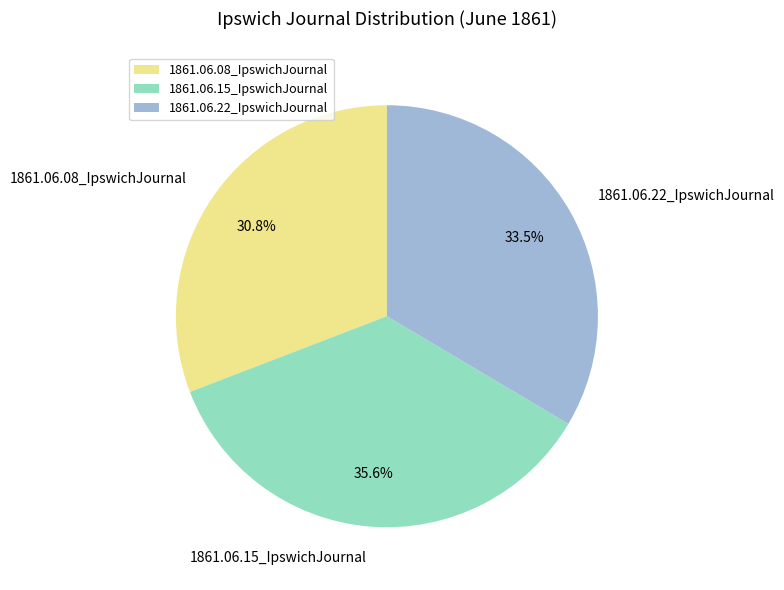

Is there a majority slice in this chart?

No